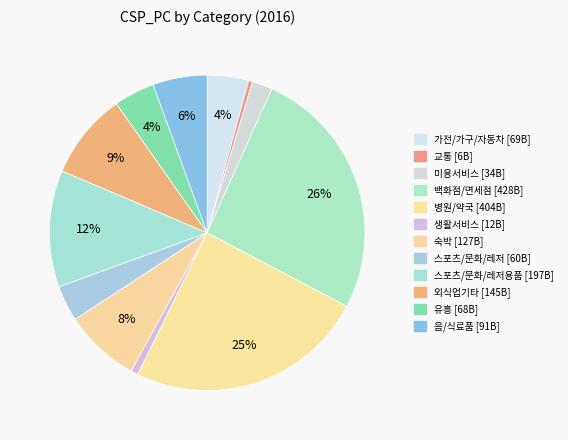

How many slices are in this pie chart?

12